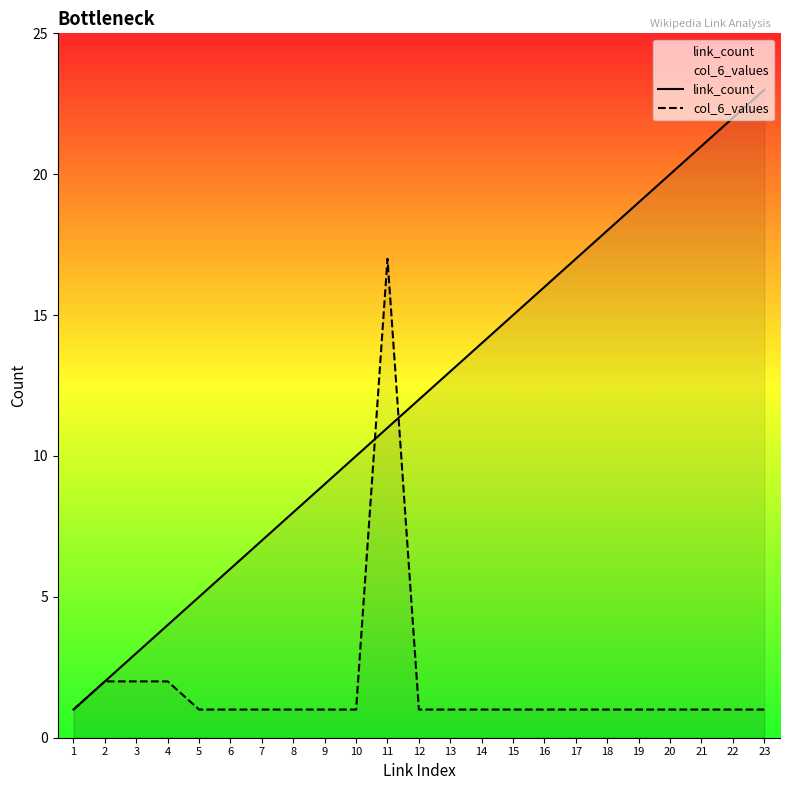

True or false: link_count and col_6_values cross at least once.

True